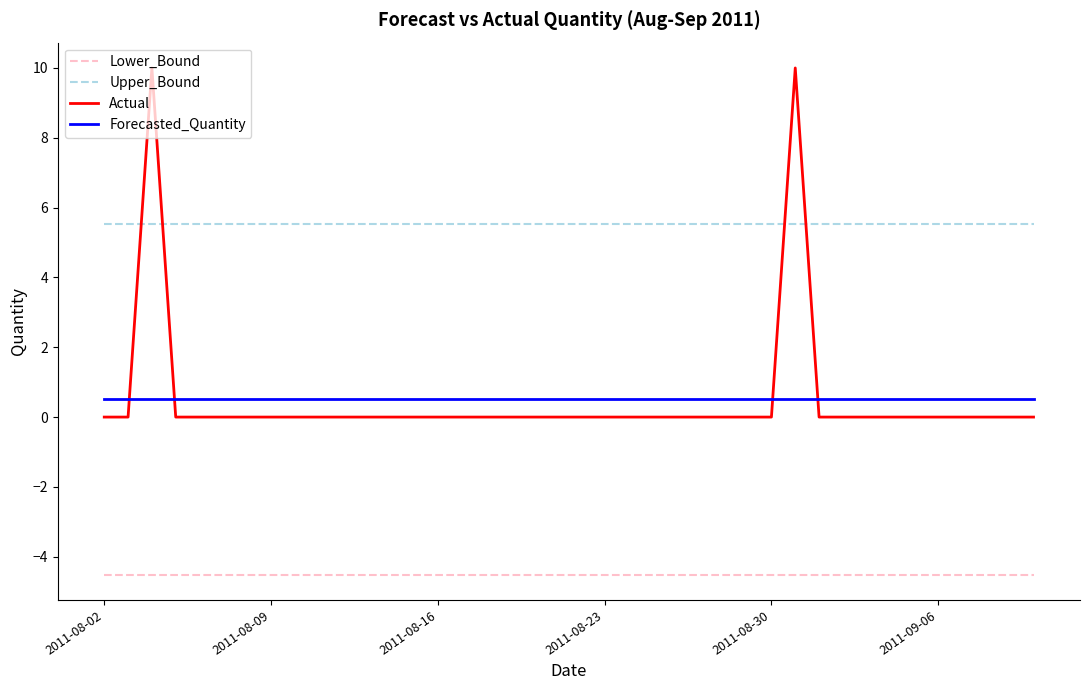

What is the difference between the maximum and minimum values in the Actual series?

10.0